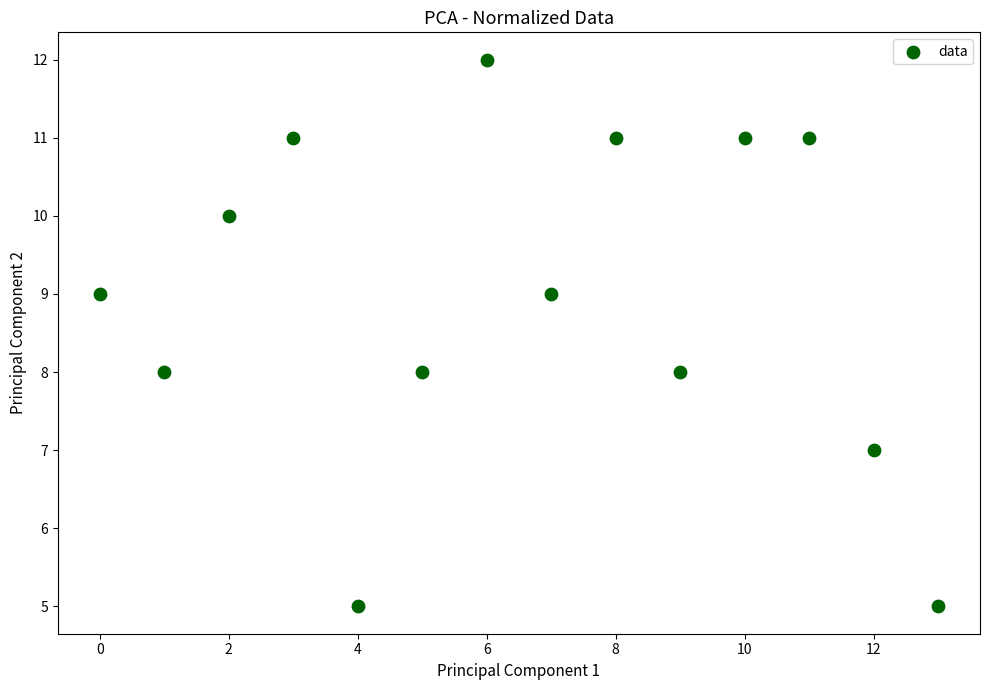

What is the range of Y values (max minus min)?

7